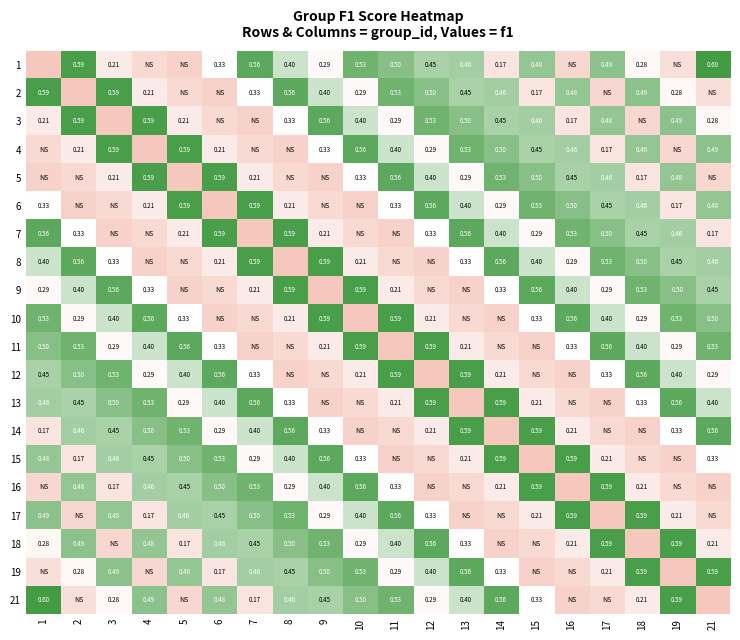

Between 17 and 21, which is larger?

21